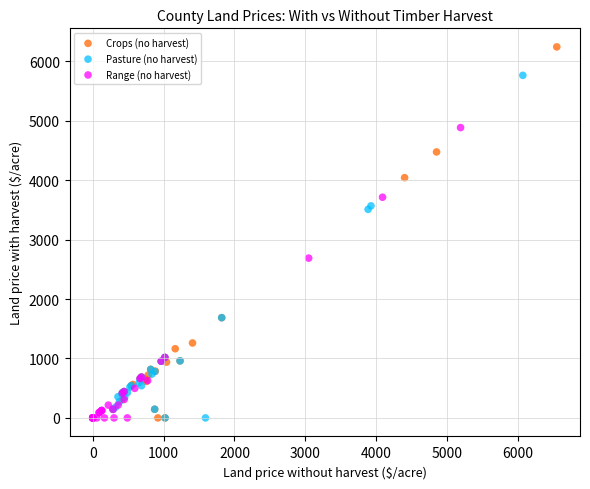

Which series has the widest spread of Y values?

Crops (no harvest)